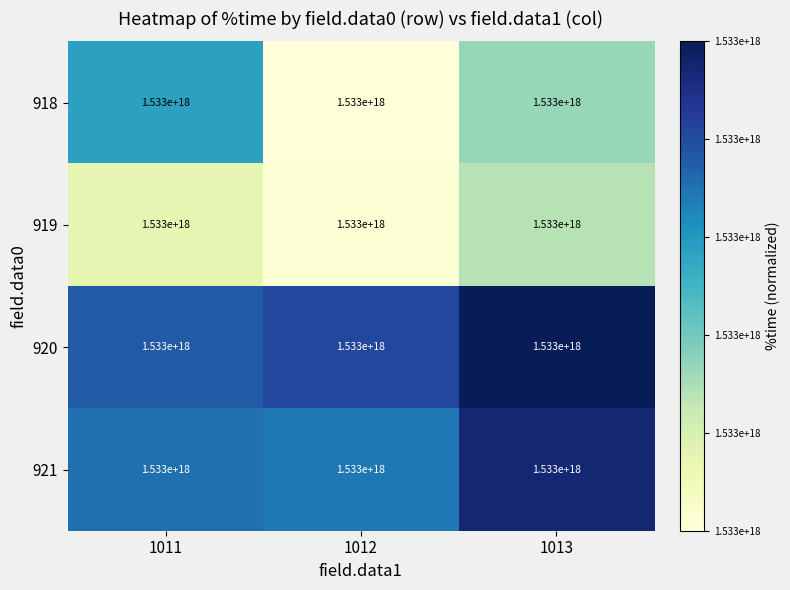

Rank the series by their maximum value, from lowest to highest.

919, 918, 921, 920